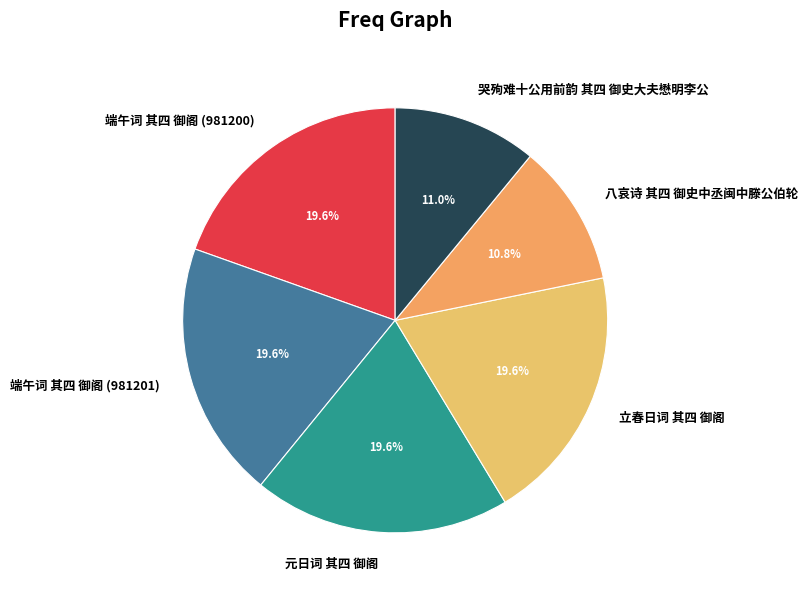

Is it true that 端午词 其四 御阁 (981200) is 27% of the pie?

False